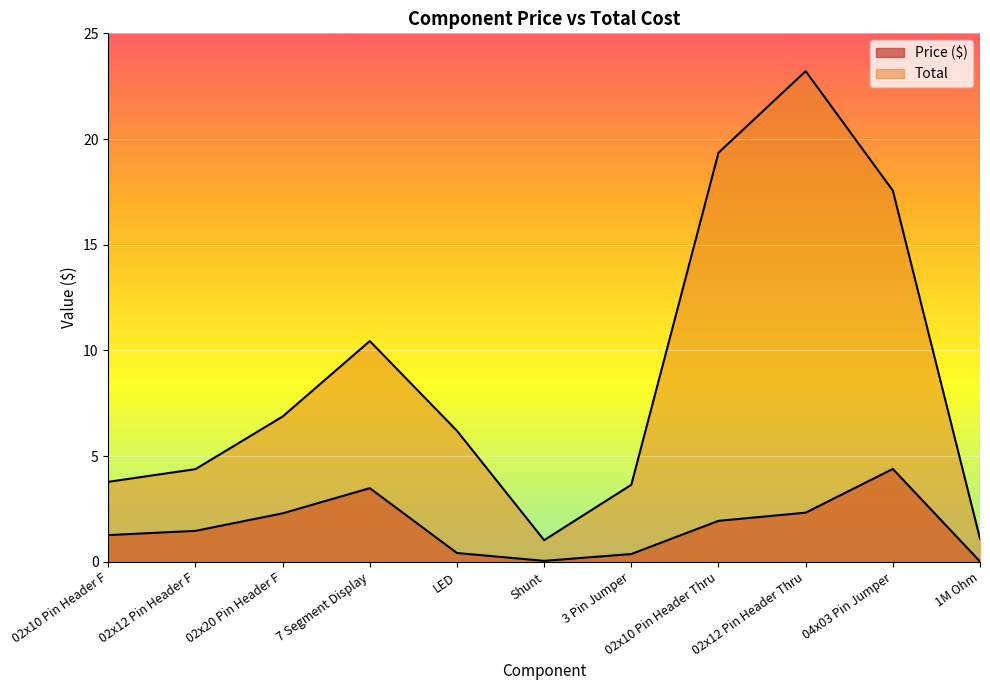

True or false: Total has a value of 6.0 at 3 Pin Jumper.

False